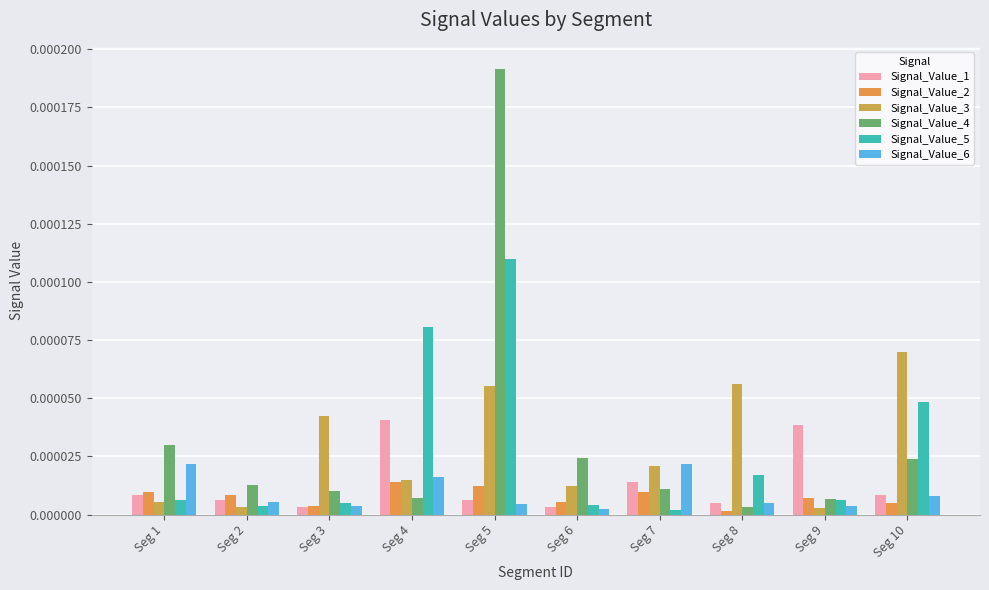

The Signal_Value_6 series shows 0.0 at Seg 7. True or false?

True